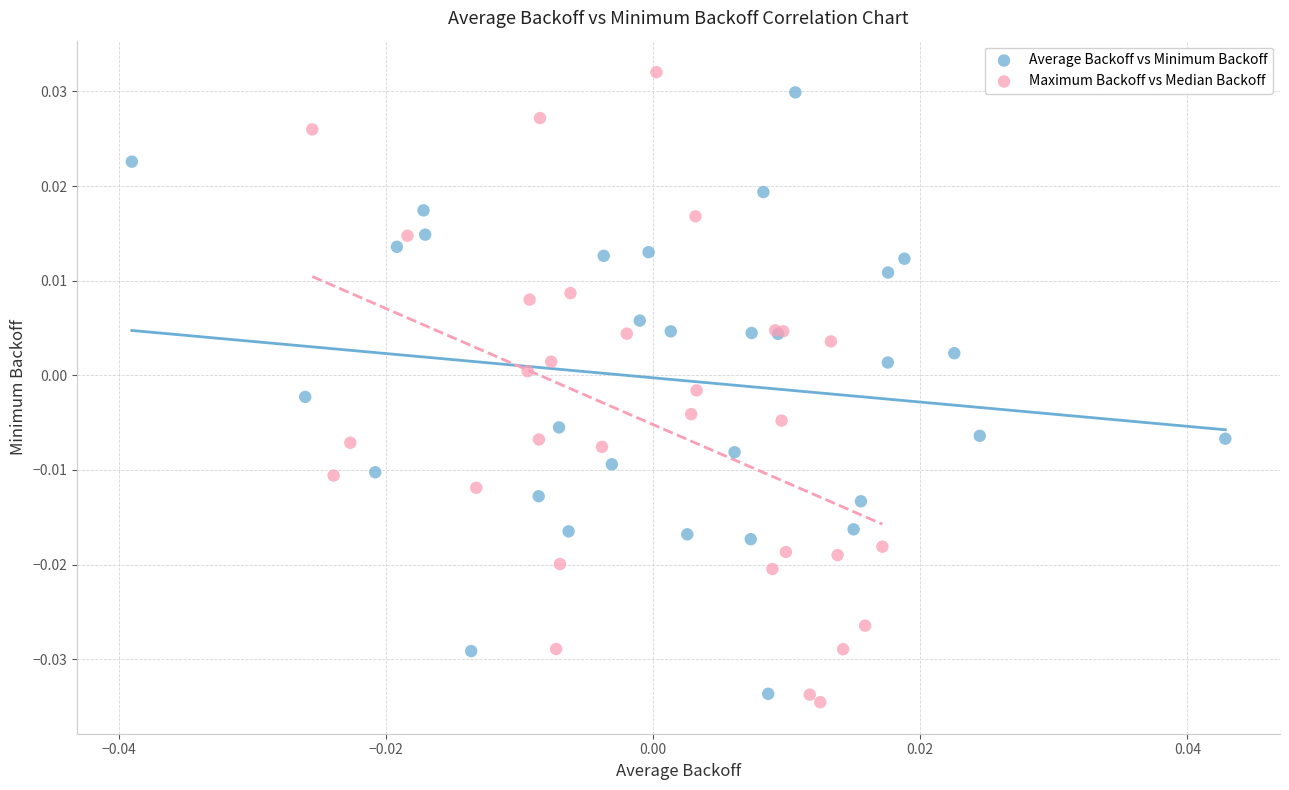

What are all the series names shown in the legend?

Average Backoff vs Minimum Backoff, Maximum Backoff vs Median Backoff